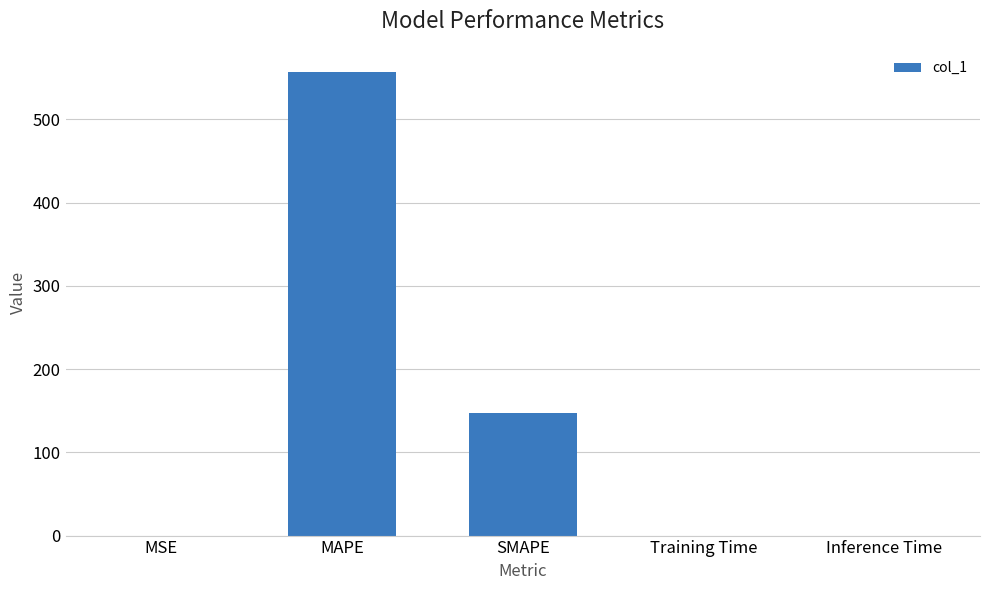

What is the change in value from MAPE to Inference Time?

-557.0